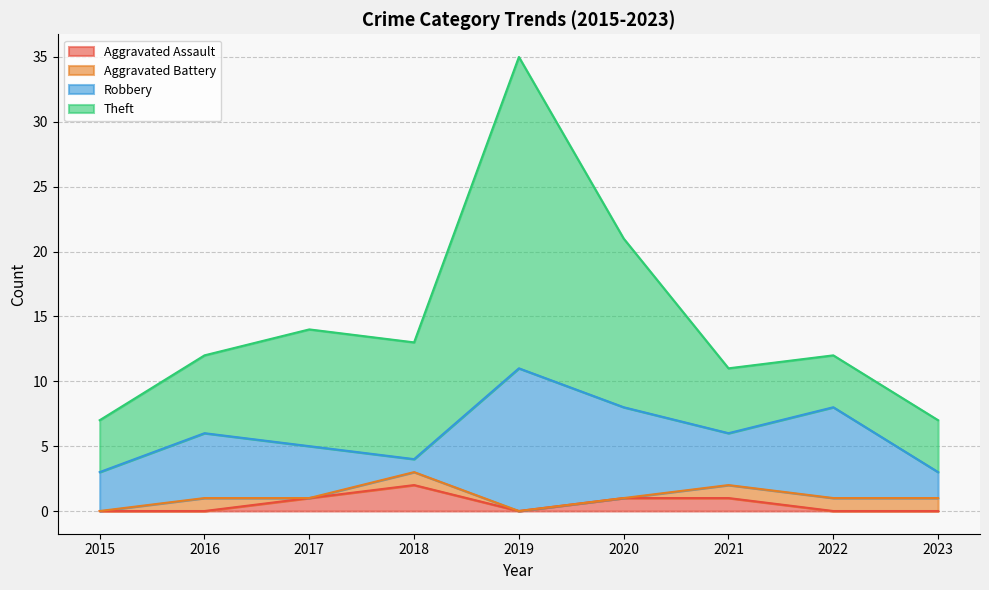

Which series changed the most between 2018 and 2020?

Robbery